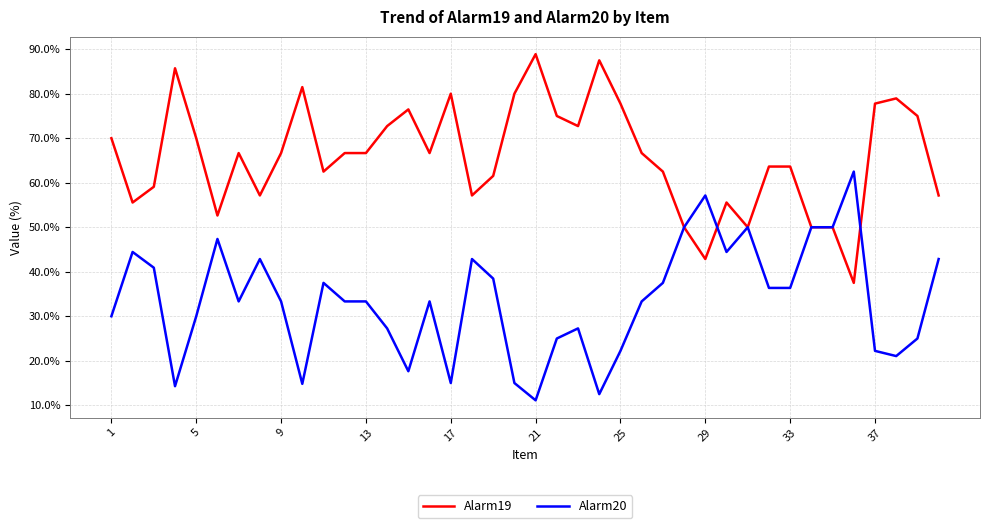

What is the highest value of the Alarm20 series?

62.5